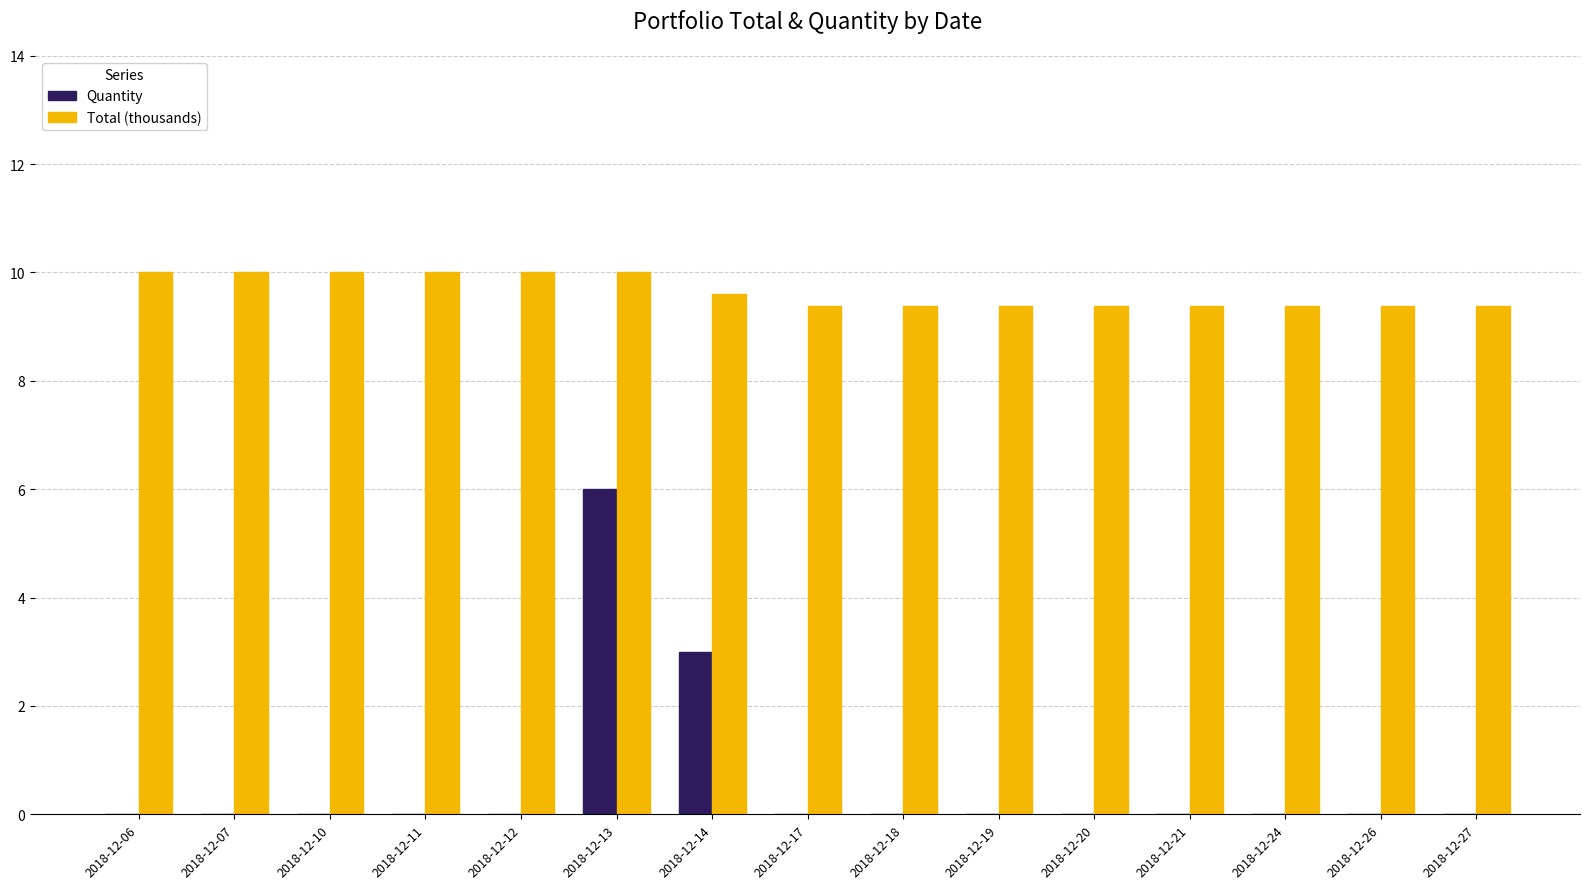

What is the highest value of the Quantity series?

6.0